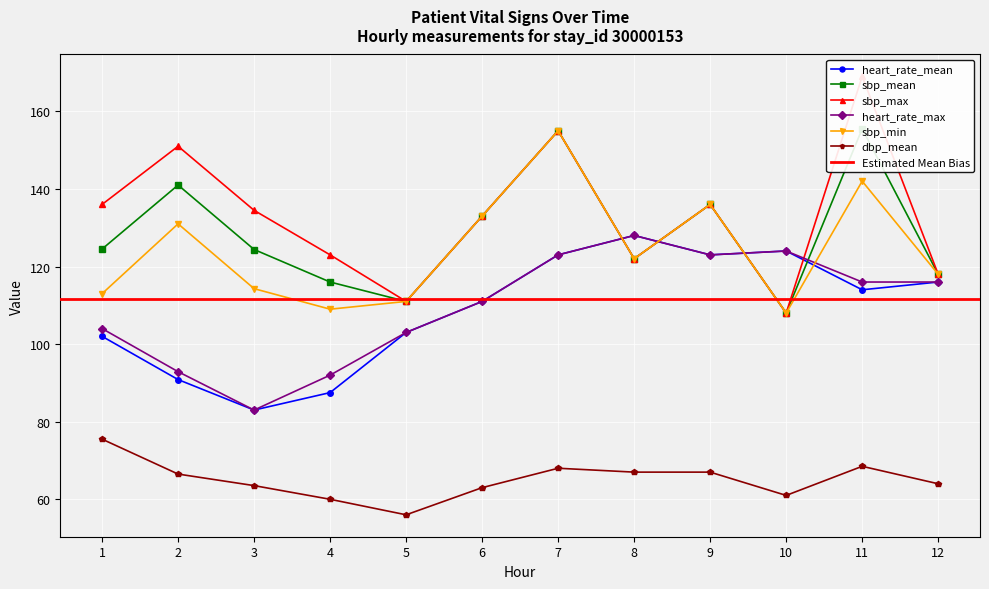

How many interior local valleys does the dbp_mean series have?

2